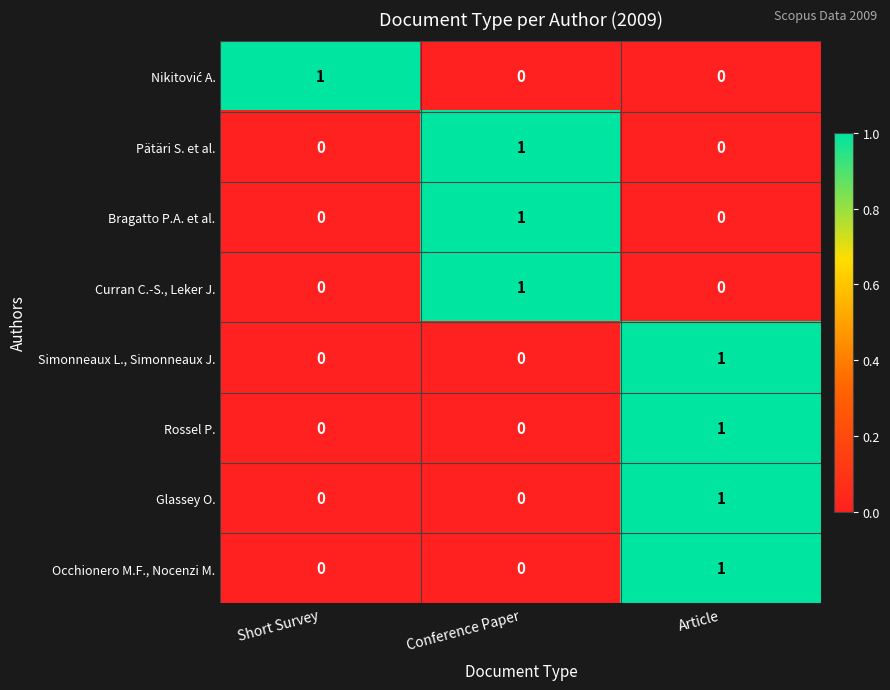

True or false: Simonneaux L., Simonneaux J. has a value of 2 at Article.

False